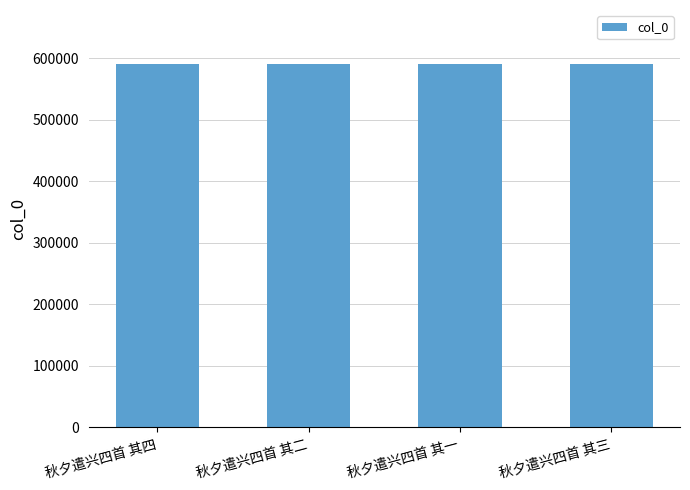

How many data points does each series have?

4